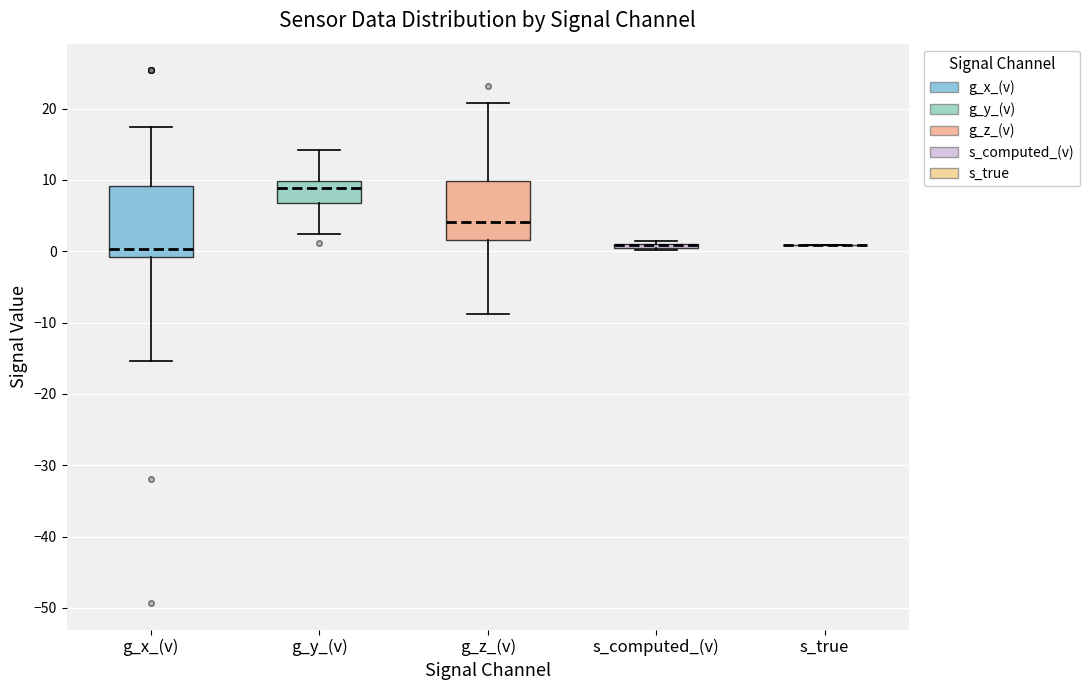

Reading left to right, transcribe this box plot: for each box, give where its median line is, the range the box spans, and where its two whiskers end, as read against the y-axis. The values are not printed on the chart, so give them approximately, as read against the axis.

g_x_(v): median 0, box -1 to 9, whiskers -15 to 17
g_y_(v): median 9, box 7 to 10, whiskers 2 to 14
g_z_(v): median 4, box 2 to 10, whiskers -9 to 21
s_computed_(v): box collapsed to a line at 1, whiskers 0 to 1
s_true: box collapsed to a line at 1, whiskers 1 to 1